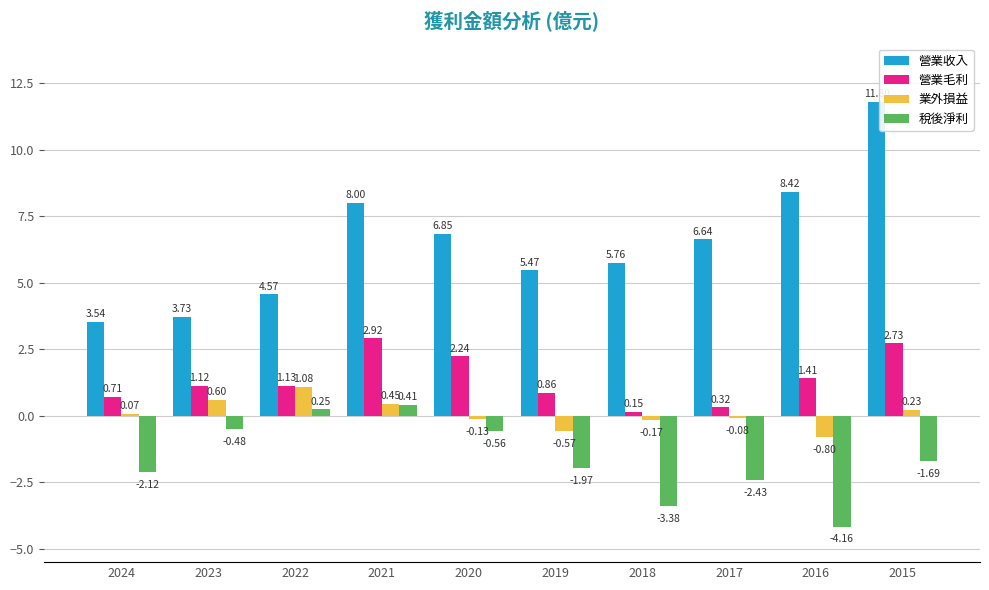

Rank the series by their maximum value, from highest to lowest.

營業收入, 營業毛利, 業外損益, 稅後淨利